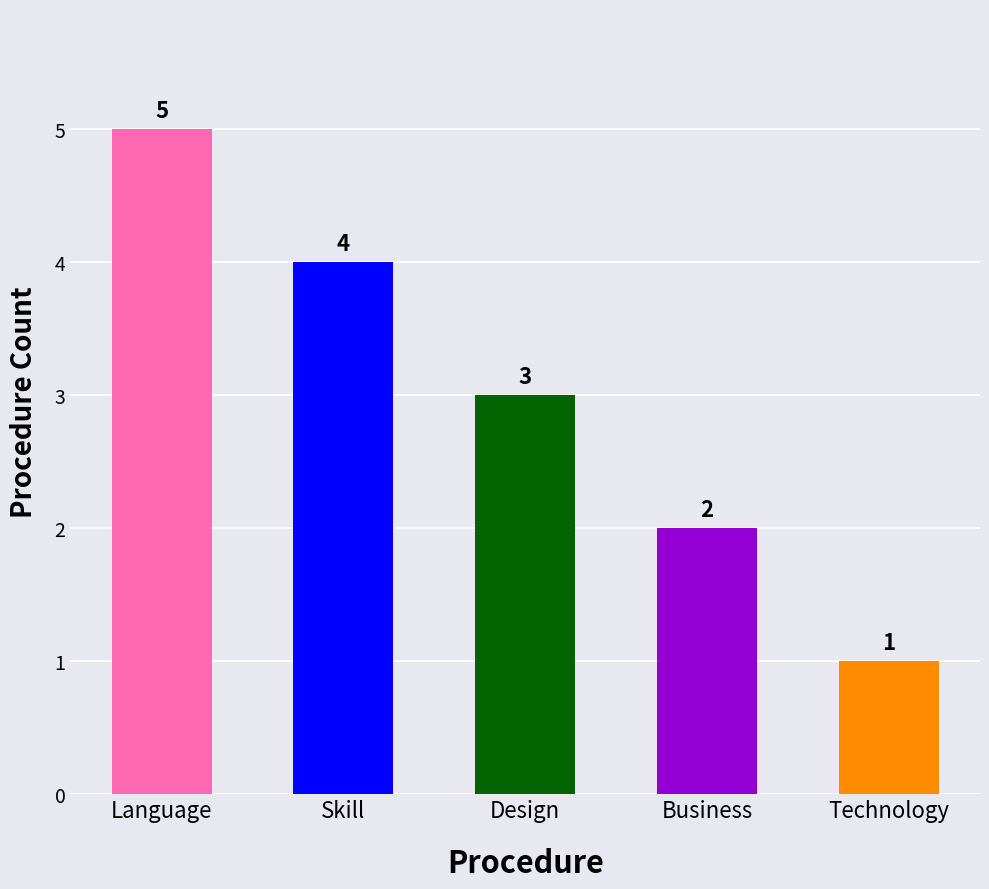

What is the difference between the maximum and minimum values?

4